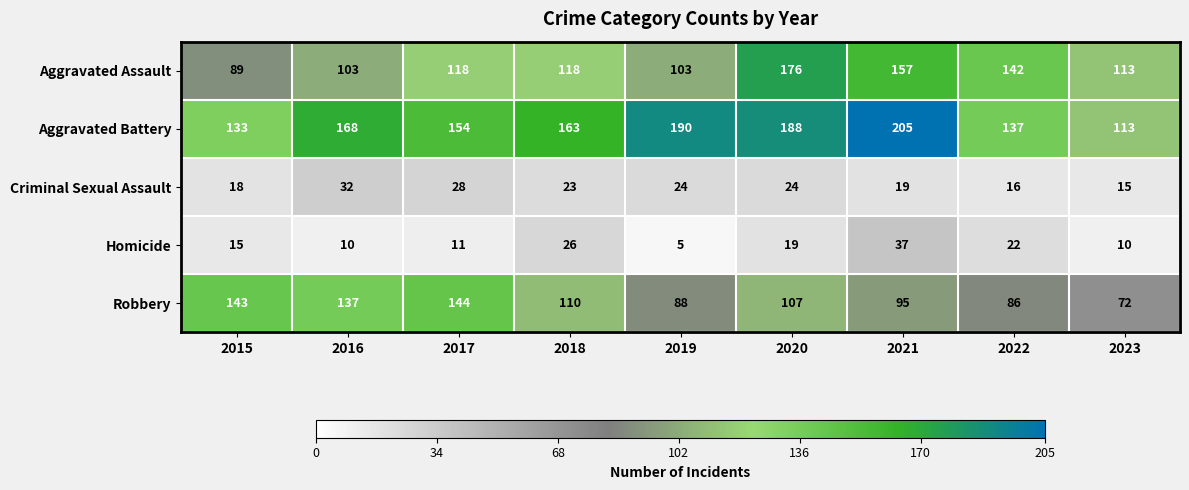

At which category is the sum across all series the highest?

2020